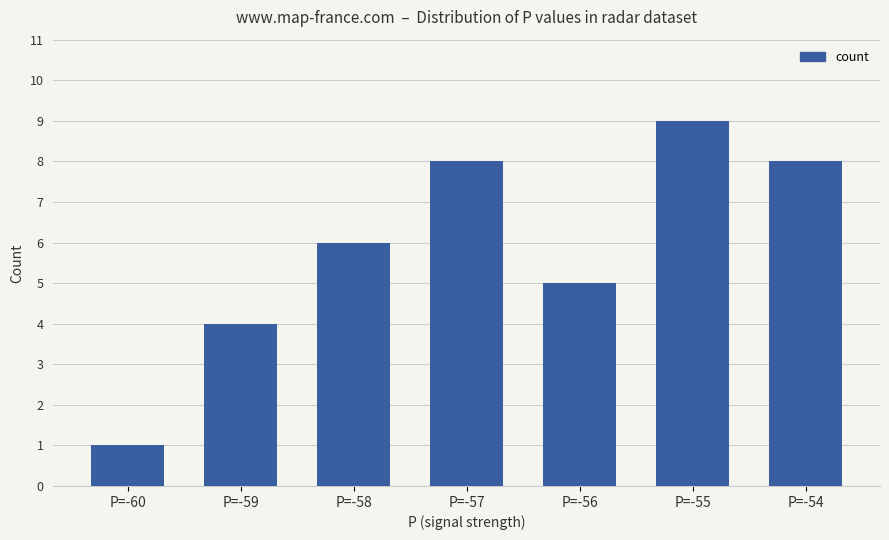

How many data points does each series have?

7